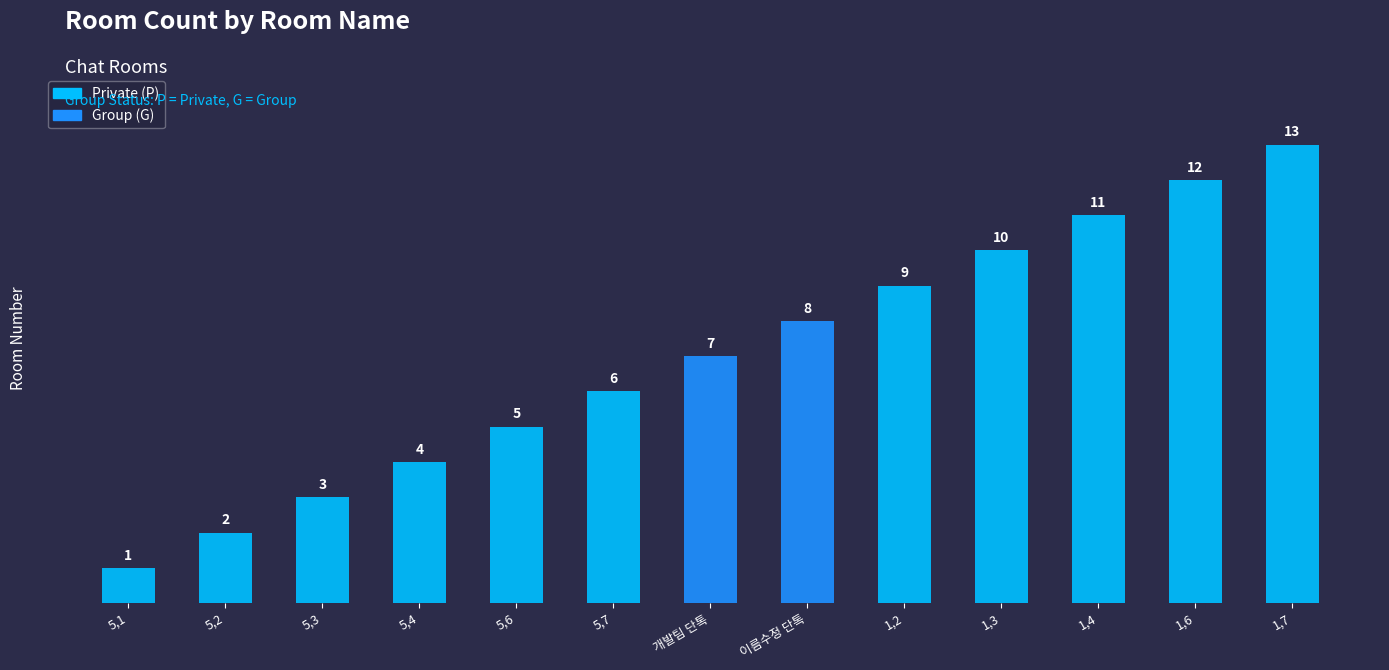

What is the sum of the values at 5,4 and 1,7?

17